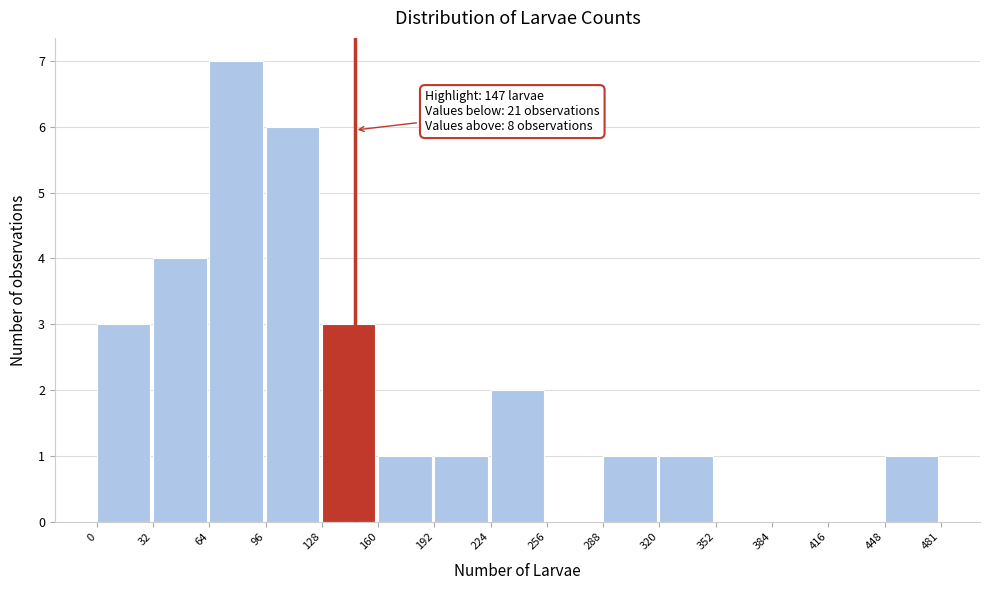

Which range on the x-axis has the tallest bar?

64 to 96